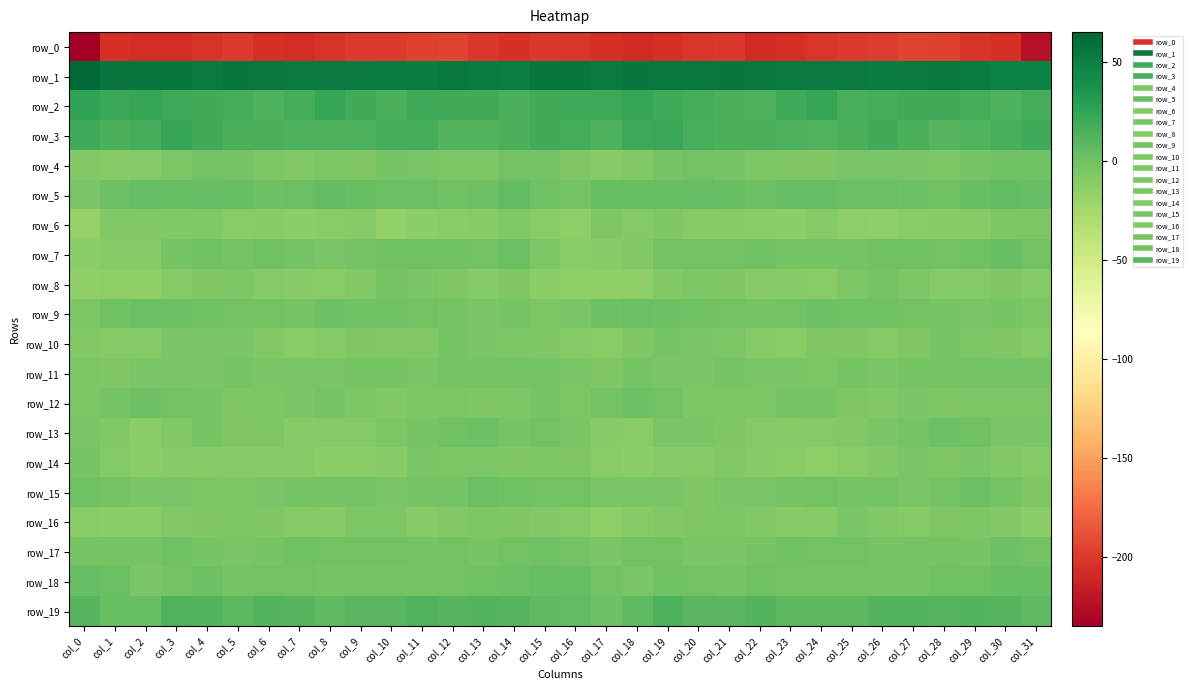

How many distinct data groups are displayed?

20